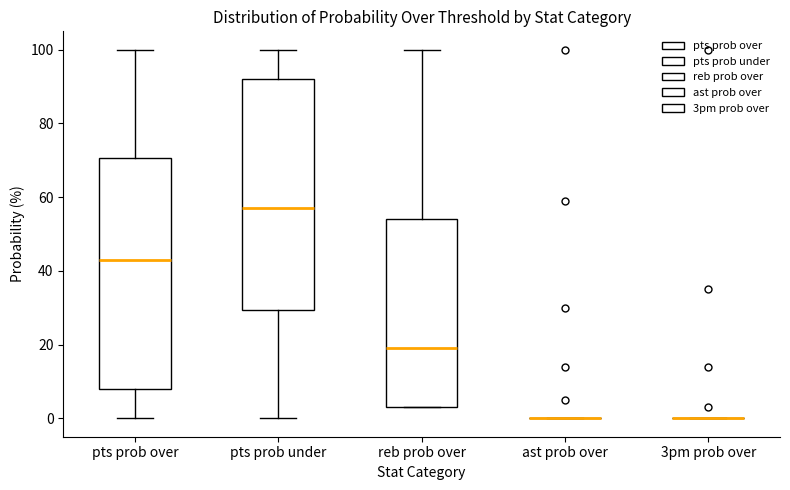

Reading left to right, read every box against the y-axis: the position of its median line, the range the box covers, and the ends of its whiskers. The values are not printed on the chart, so give them approximately, as read against the axis.

pts prob over: median 44, box 8 to 70, whiskers 0 to 100
pts prob under: median 58, box 30 to 92, whiskers 0 to 100
reb prob over: median 20, box 4 to 54, whiskers 4 to 100
ast prob over: box collapsed to a line at 0, whiskers 0 to 0
3pm prob over: box collapsed to a line at 0, whiskers 0 to 0